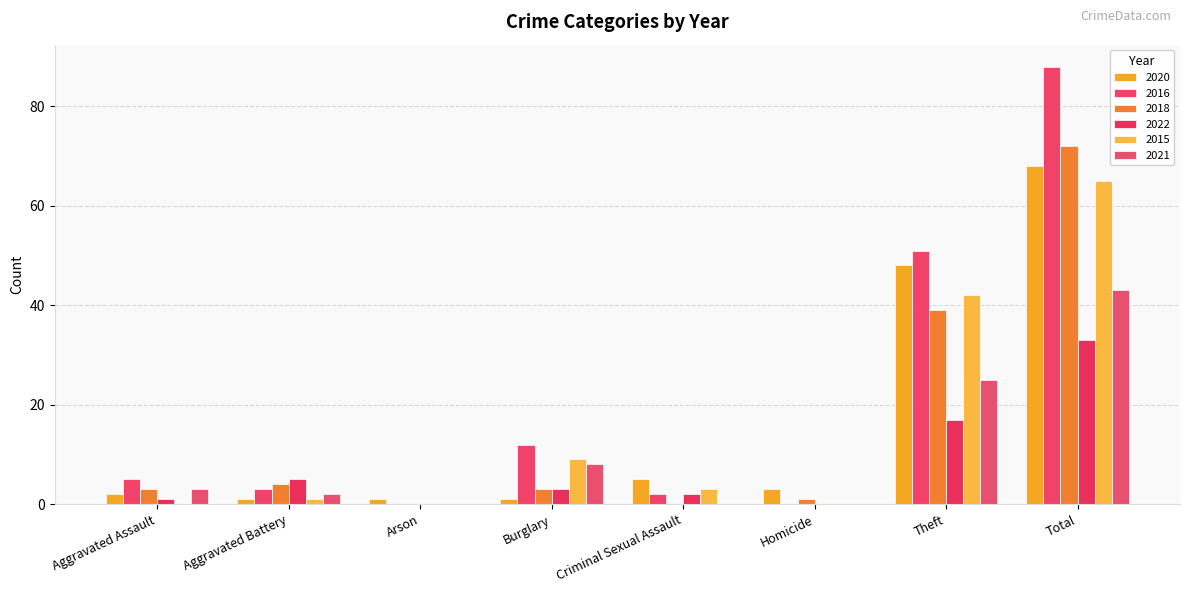

How many groups of bars are there?

8